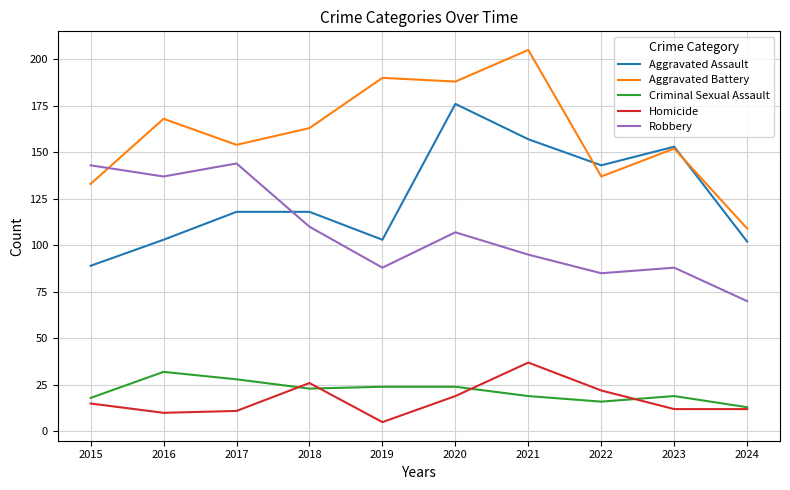

Read the Criminal Sexual Assault value at 2020, to the nearest 10.

20